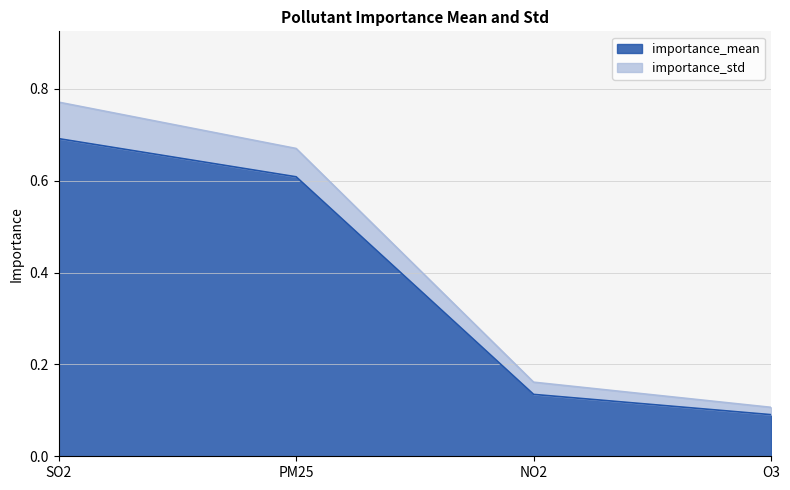

Which has a higher value, SO2 or PM25?

SO2